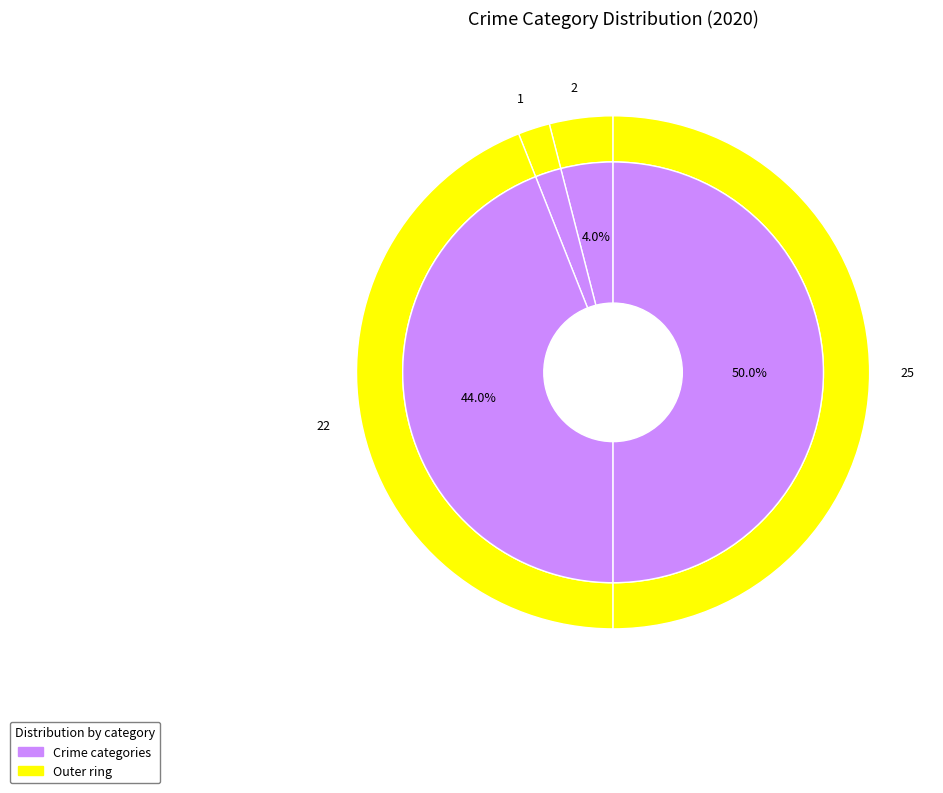

What percentage is NOT represented by Robbery?

56.0%